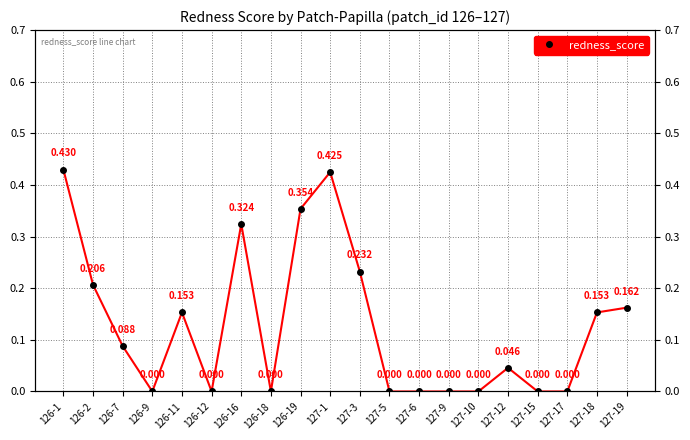

Which label corresponds to the smallest value in the chart?

126-9